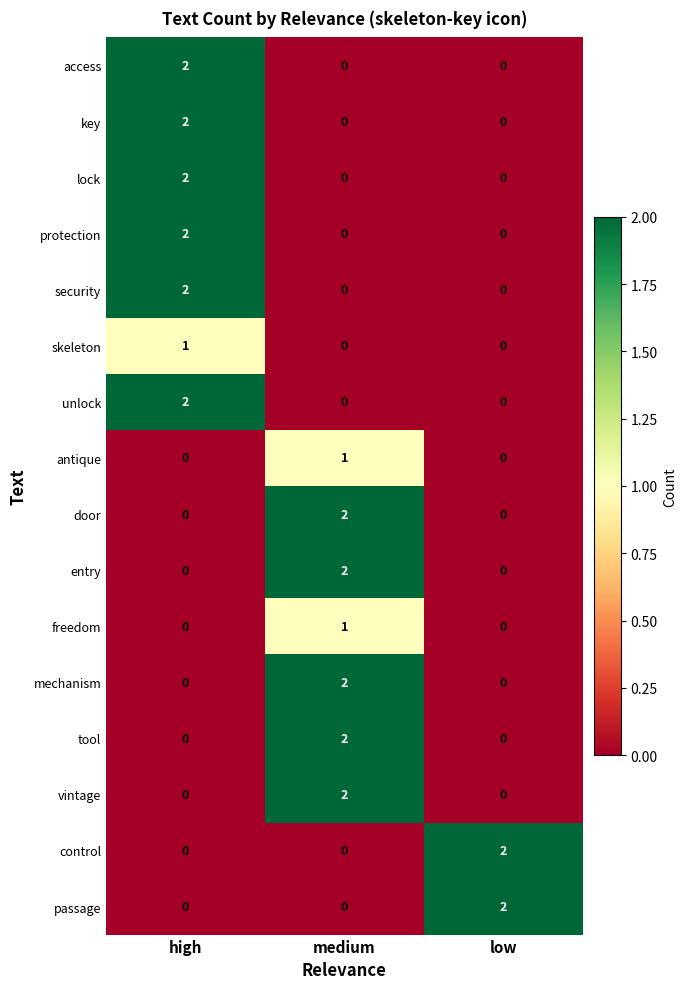

At which label does key reach its peak?

high